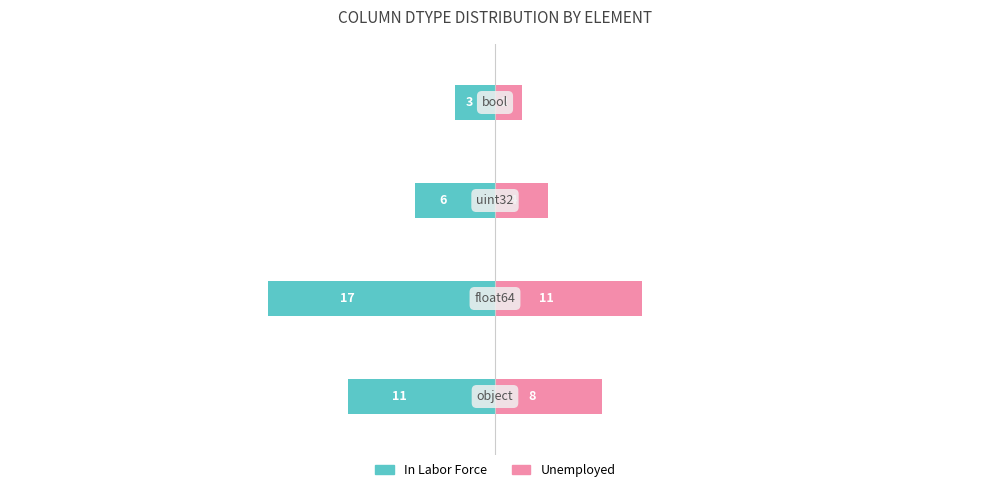

What value does the Unemployed series have at 1?

11